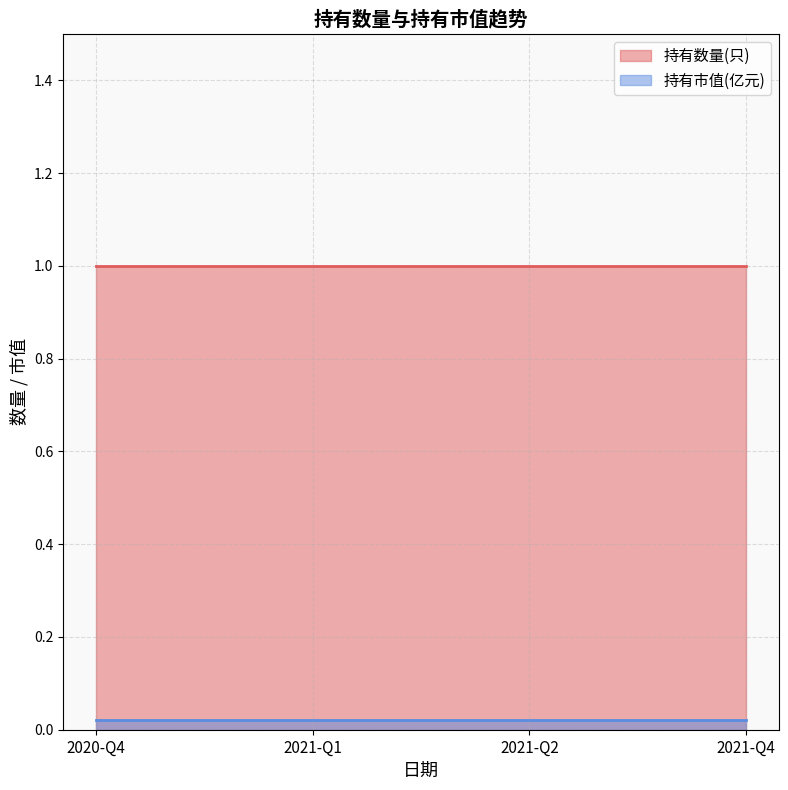

True or false: 持有市值(亿元) has a value of 0.0 at 2021-Q2.

False